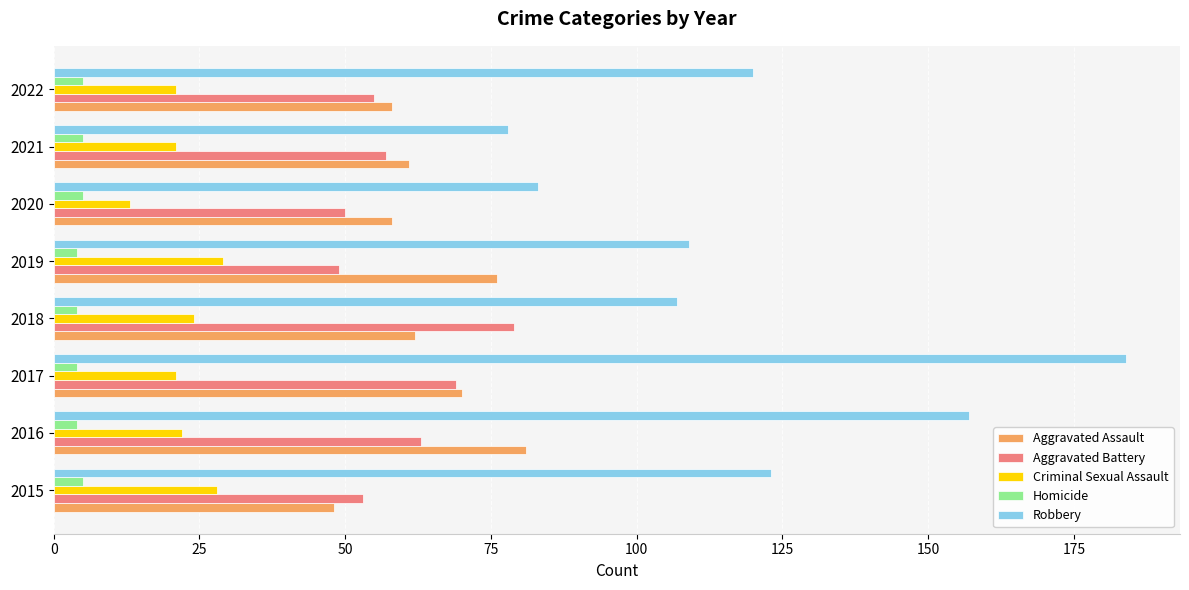

At which category does the chart reach its peak across all series?

2017